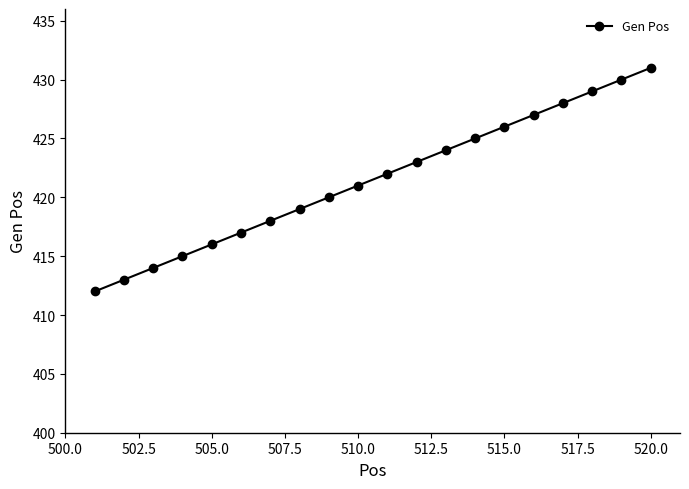

Does the chart display data point markers on the line(s)?

Yes